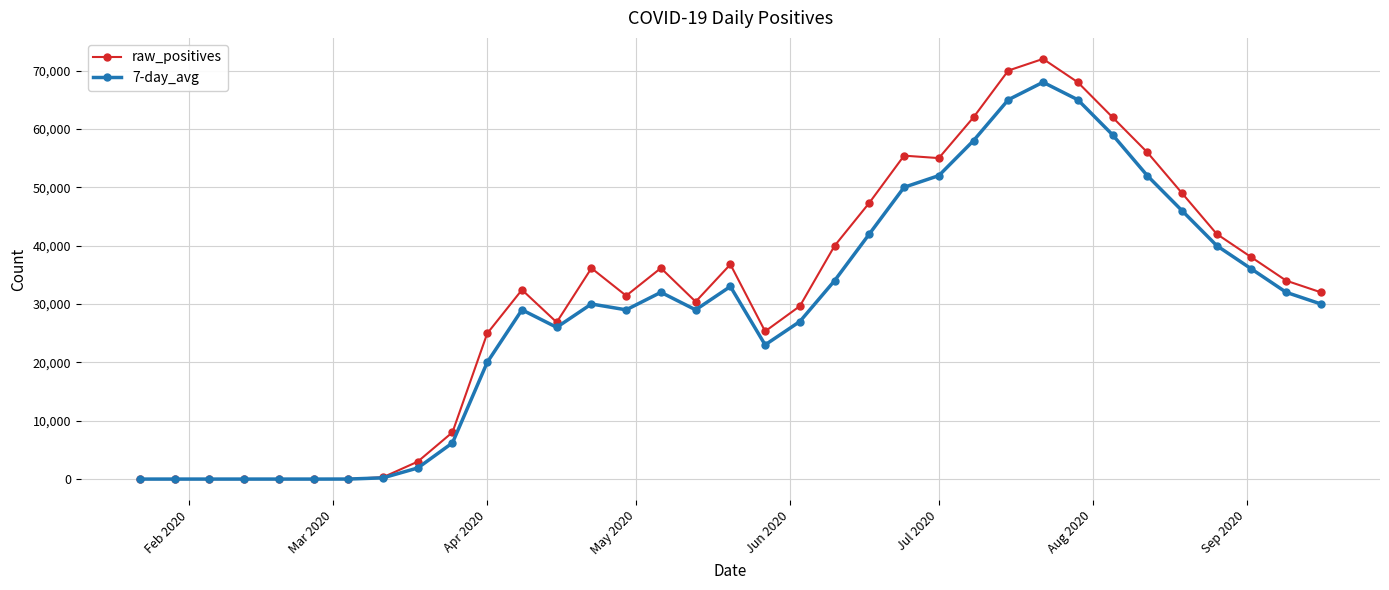

Which series has the largest range (max minus min)?

raw_positives